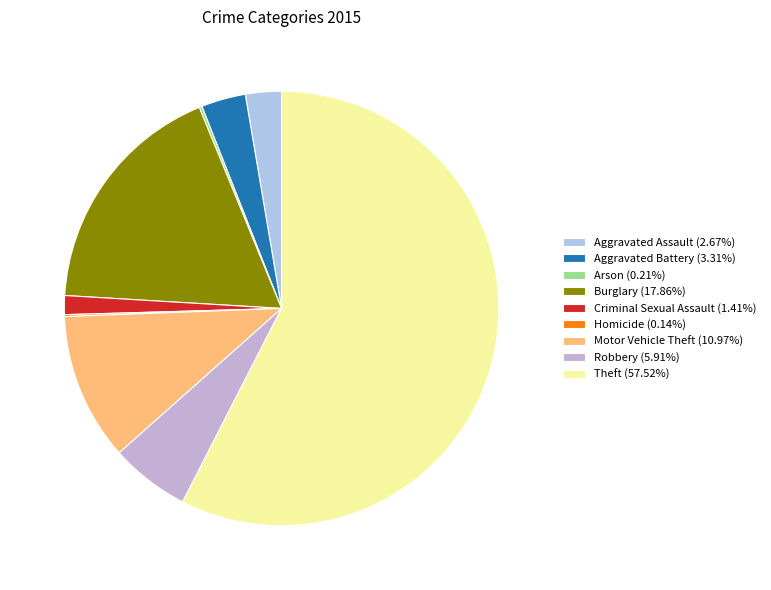

Is the sum of Aggravated Battery and Homicide greater than half?

No